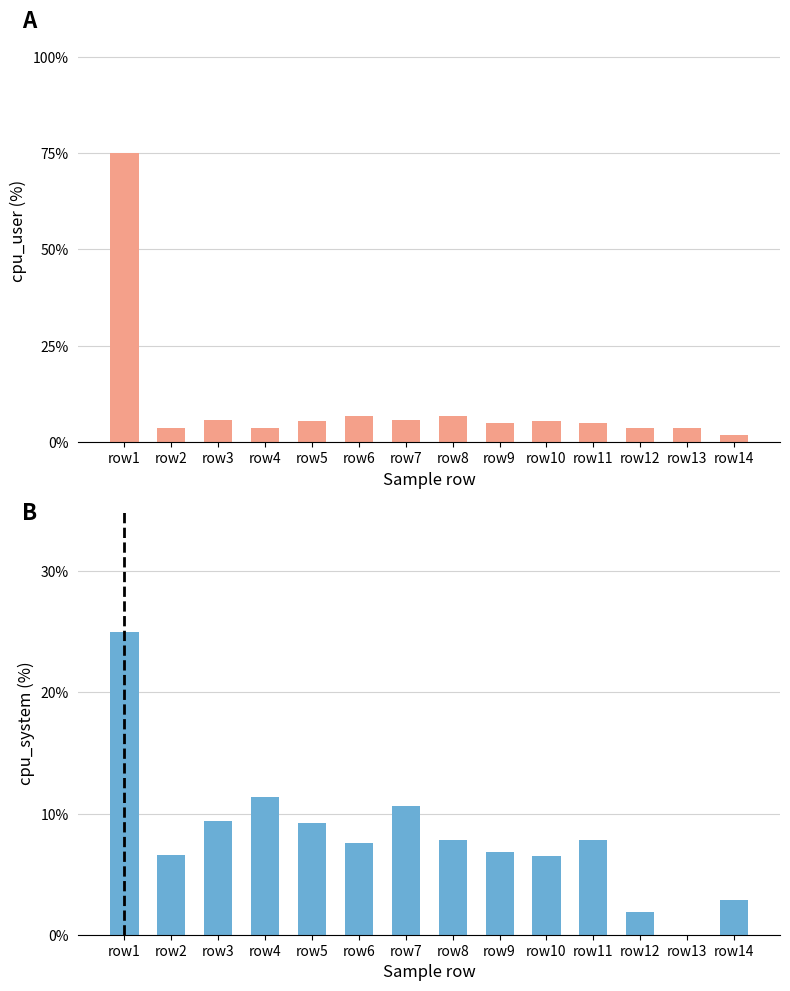

Does the chart contain any negative values?

No